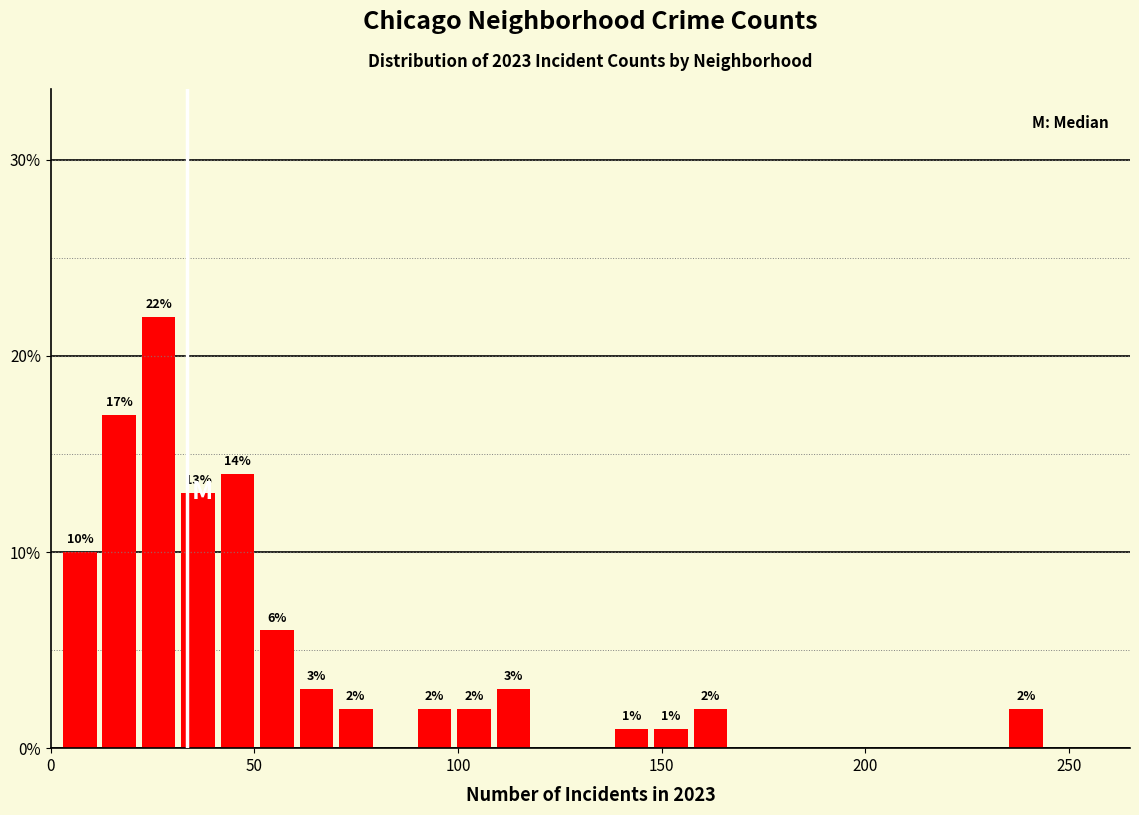

Around what value on the x-axis is the tallest bar? Give the approximate position of its centre, as read against the axis.

25